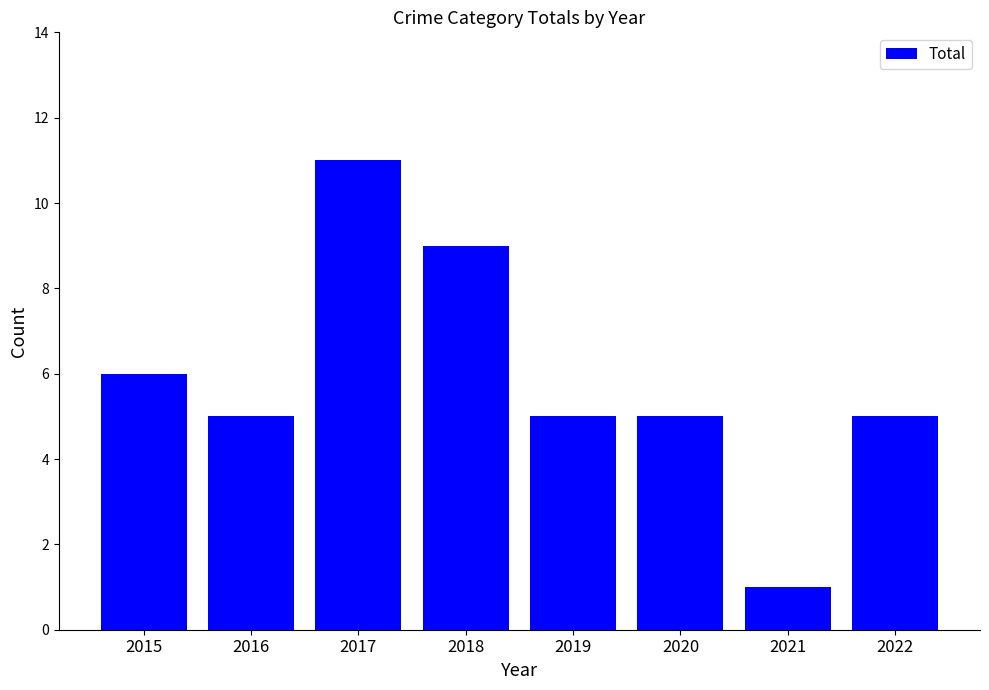

How many data points does each series have?

8